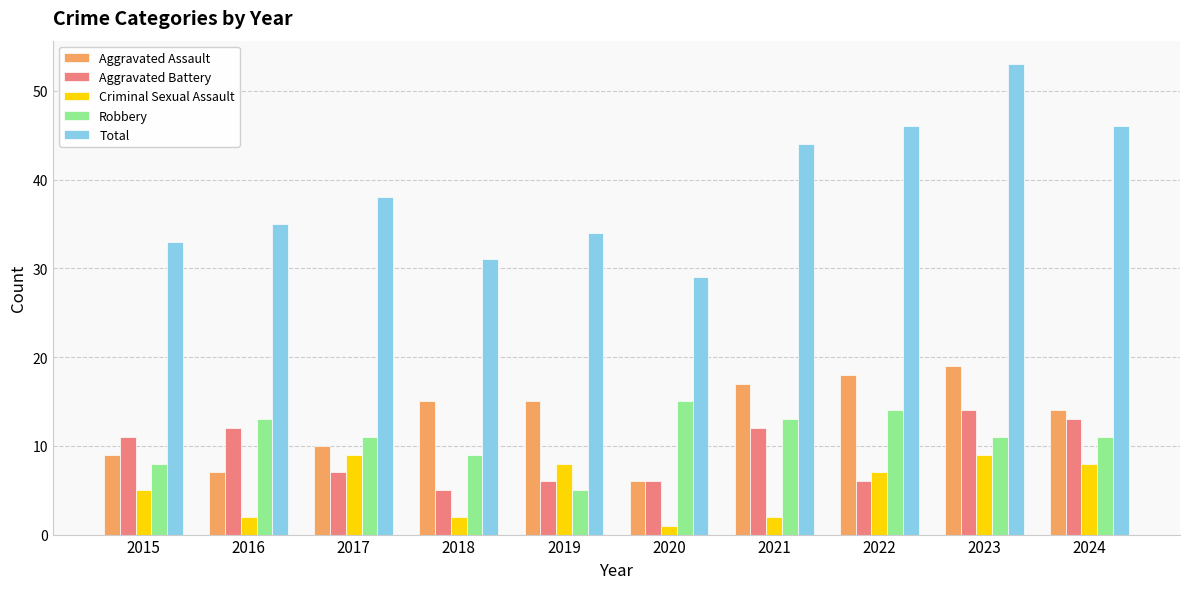

What are all the series names shown in the legend?

Aggravated Assault, Aggravated Battery, Criminal Sexual Assault, Robbery, Total